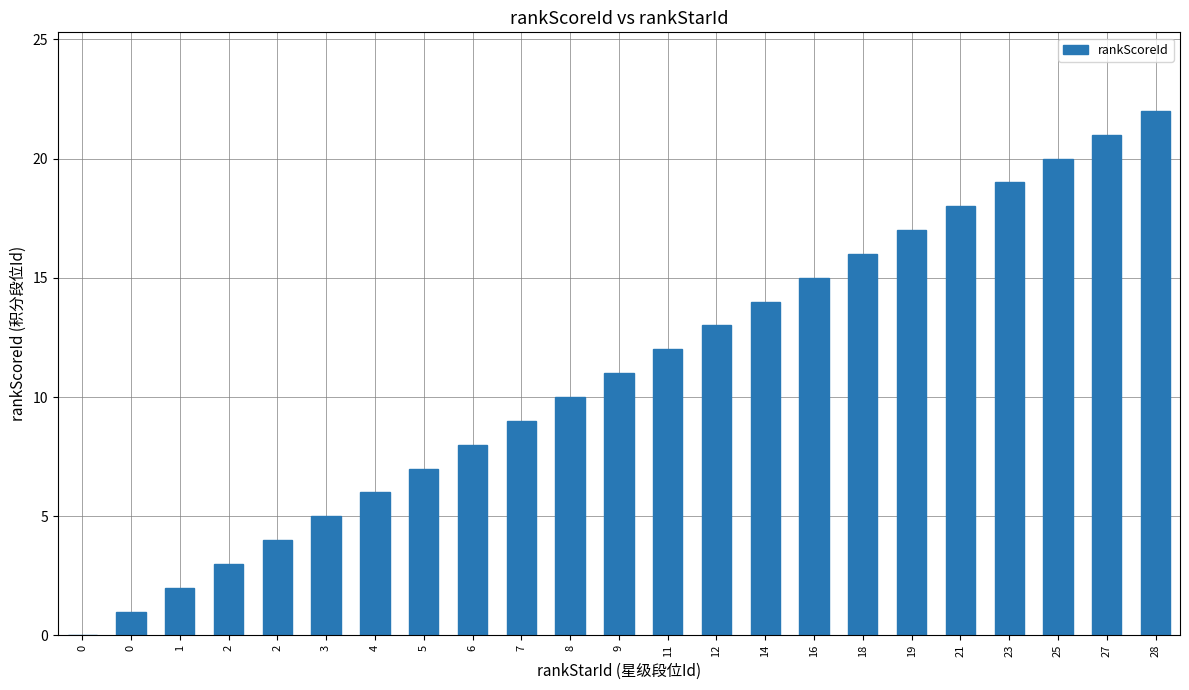

How many series are shown in this chart?

1